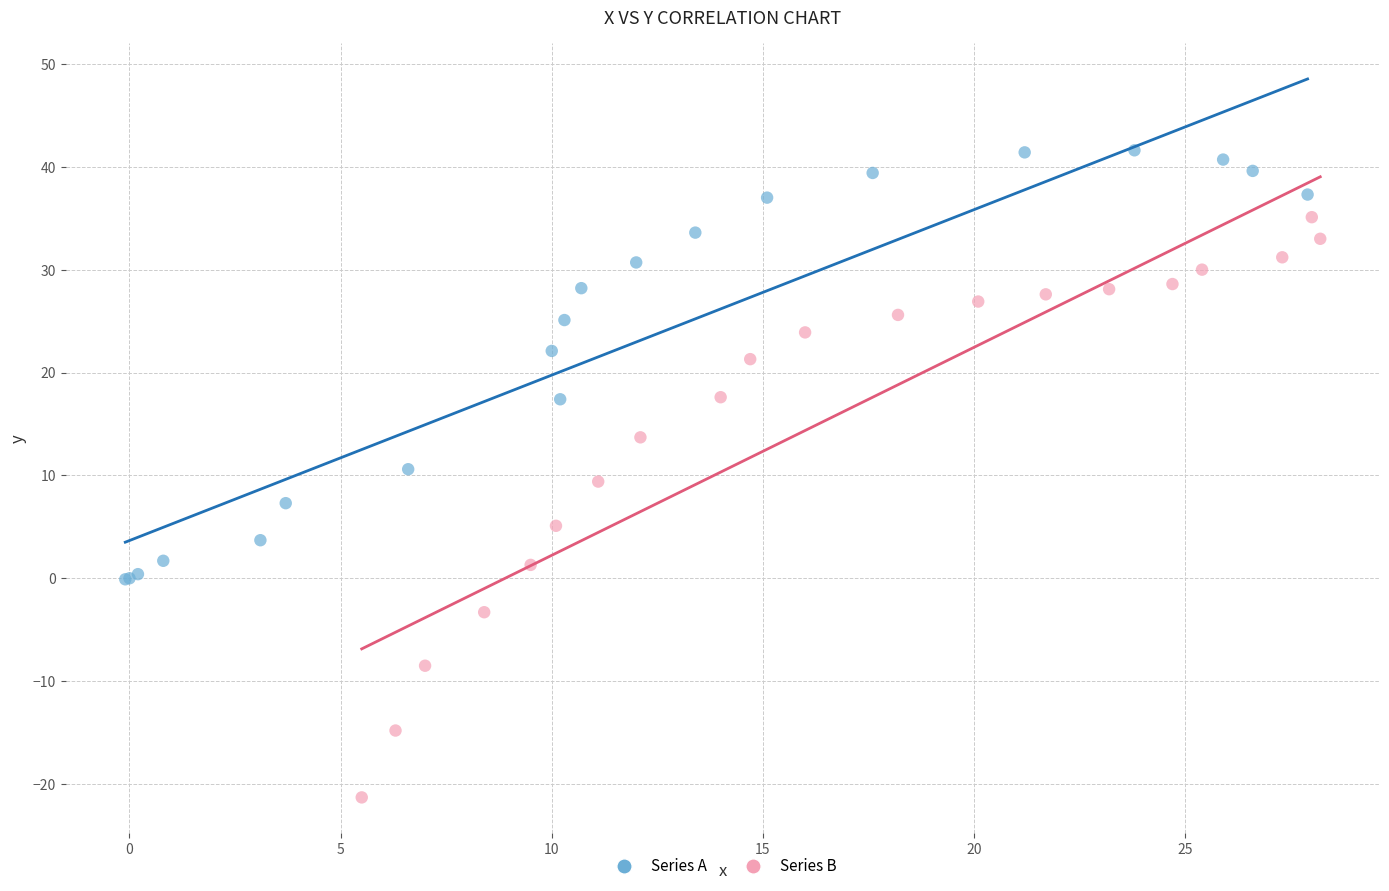

Which series has the widest spread of Y values?

Series B